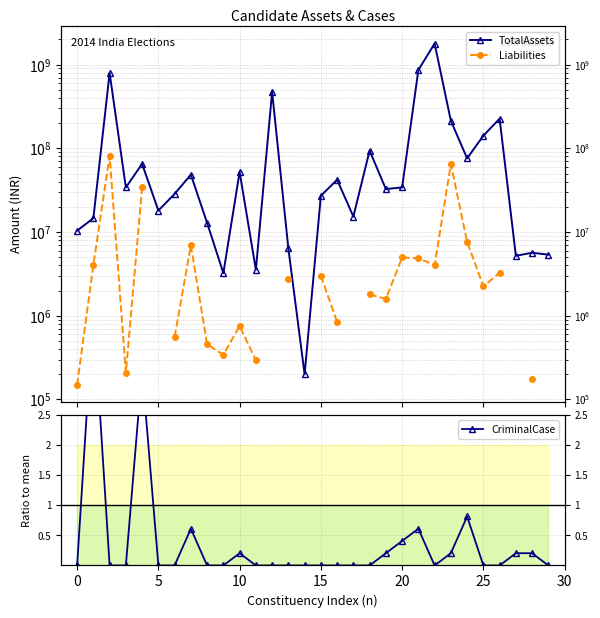

Is the value of CriminalCase at −5 greater than the value of Liabilities at 11?

No